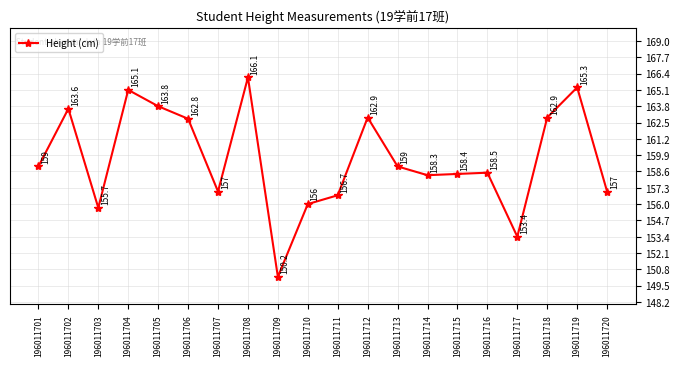

What is the difference between the maximum and second lowest values?

12.7